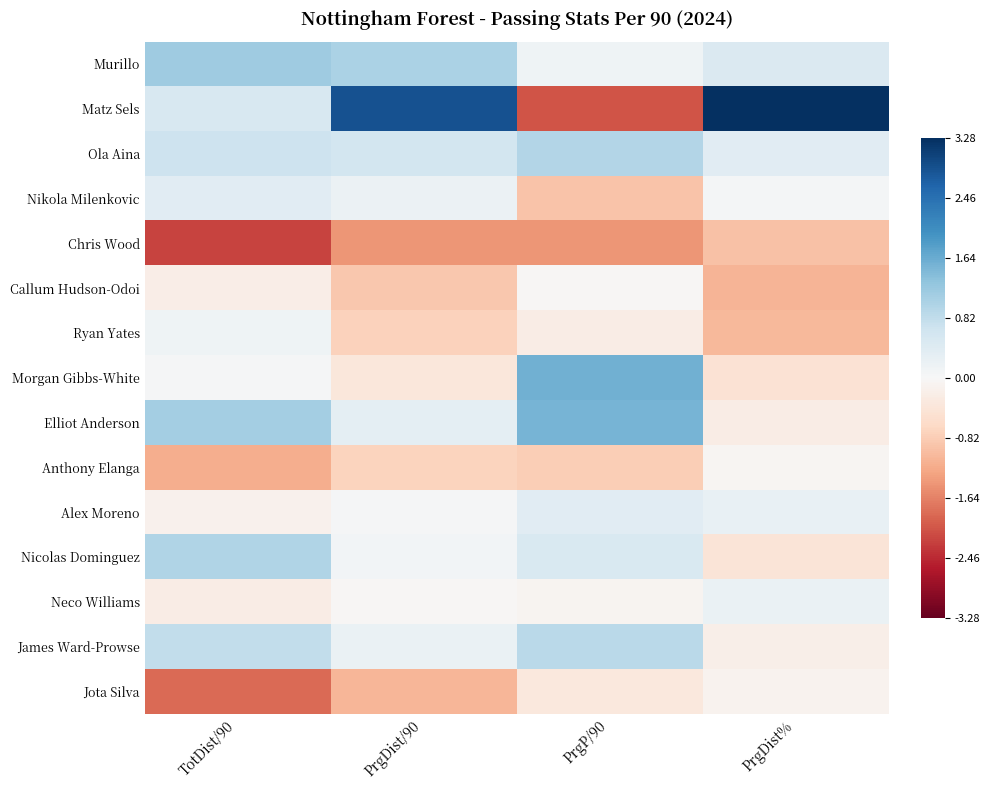

Reading right to left, transcribe all the data shown in this chart.

Murillo: PrgDist%=0.5	PrgP/90=0.1	PrgDist/90=1.0	TotDist/90=1.2
Matz Sels: PrgDist%=3.3	PrgP/90=-2.1	PrgDist/90=2.8	TotDist/90=0.5
Ola Aina: PrgDist%=0.4	PrgP/90=1.0	PrgDist/90=0.6	TotDist/90=0.7
Nikola Milenkovic: PrgDist%=0.1	PrgP/90=-0.9	PrgDist/90=0.2	TotDist/90=0.4
Chris Wood: PrgDist%=-0.9	PrgP/90=-1.4	PrgDist/90=-1.4	TotDist/90=-2.2
Callum Hudson-Odoi: PrgDist%=-1.1	PrgP/90=-0.0	PrgDist/90=-0.9	TotDist/90=-0.2
Ryan Yates: PrgDist%=-1.1	PrgP/90=-0.2	PrgDist/90=-0.7	TotDist/90=0.1
Morgan Gibbs-White: PrgDist%=-0.5	PrgP/90=1.6	PrgDist/90=-0.4	TotDist/90=0.0
Elliot Anderson: PrgDist%=-0.2	PrgP/90=1.5	PrgDist/90=0.3	TotDist/90=1.1
Anthony Elanga: PrgDist%=-0.1	PrgP/90=-0.8	PrgDist/90=-0.7	TotDist/90=-1.2
Alex Moreno: PrgDist%=0.2	PrgP/90=0.4	PrgDist/90=0.0	TotDist/90=-0.1
Nicolas Dominguez: PrgDist%=-0.4	PrgP/90=0.5	PrgDist/90=0.1	TotDist/90=1.0
Neco Williams: PrgDist%=0.2	PrgP/90=-0.1	PrgDist/90=-0.0	TotDist/90=-0.2
James Ward-Prowse: PrgDist%=-0.2	PrgP/90=0.9	PrgDist/90=0.2	TotDist/90=0.8
Jota Silva: PrgDist%=-0.1	PrgP/90=-0.3	PrgDist/90=-1.1	TotDist/90=-1.8